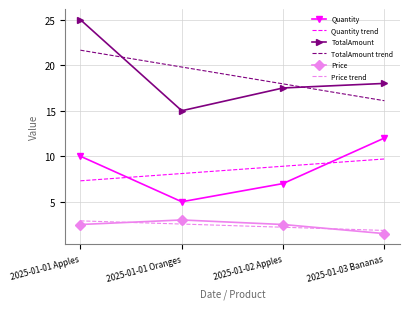

What position from the right is 2025-01-02 Apples?

2